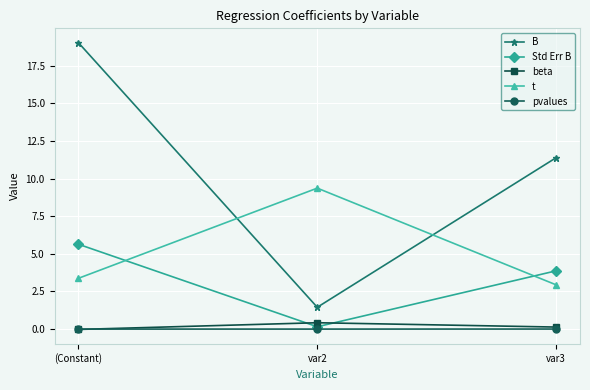

What is the sum of all Std Err B values?

9.7